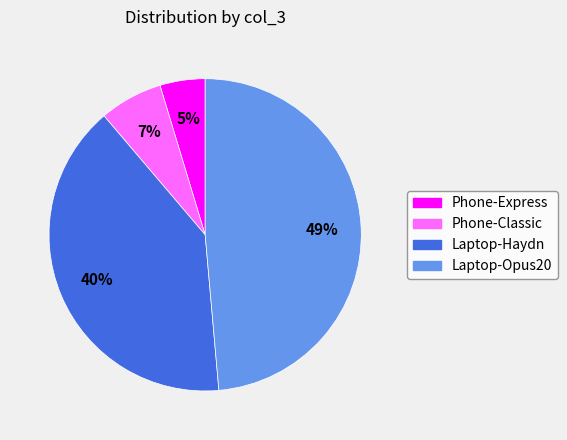

What percentage is the Laptop-Haydn slice, to the nearest percent?

40%